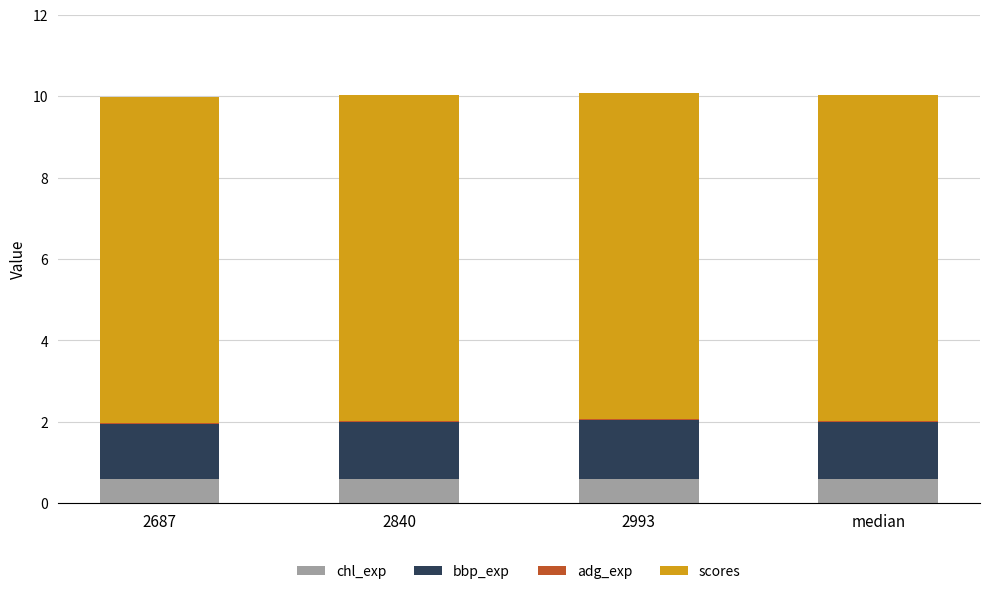

What is the sum of all chl_exp values?

2.4